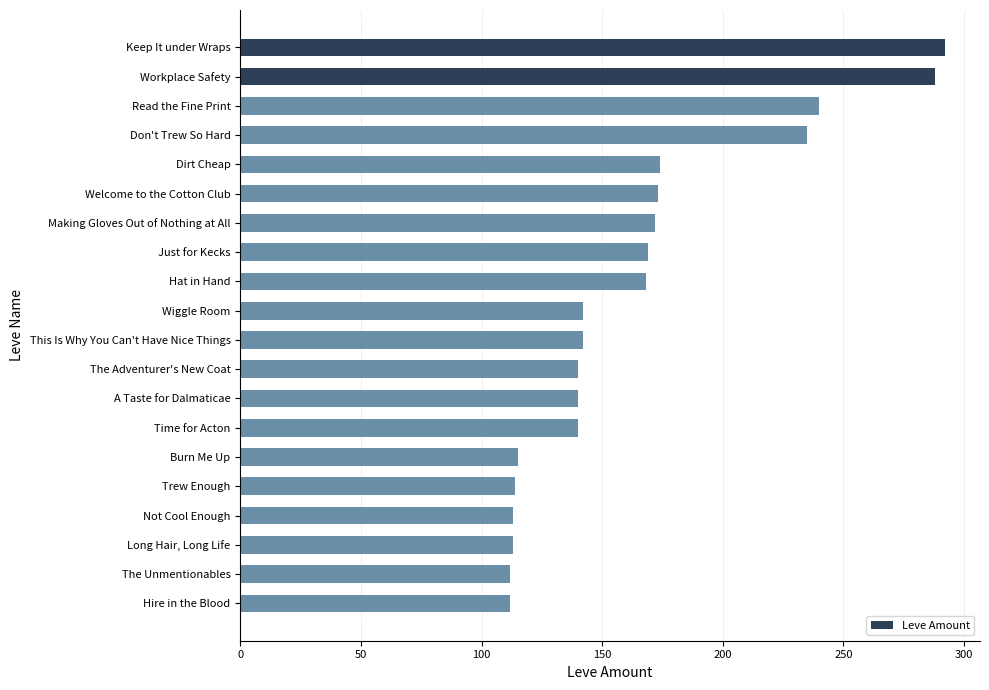

Is it true that the value at The Adventurer's New Coat is 216?

False